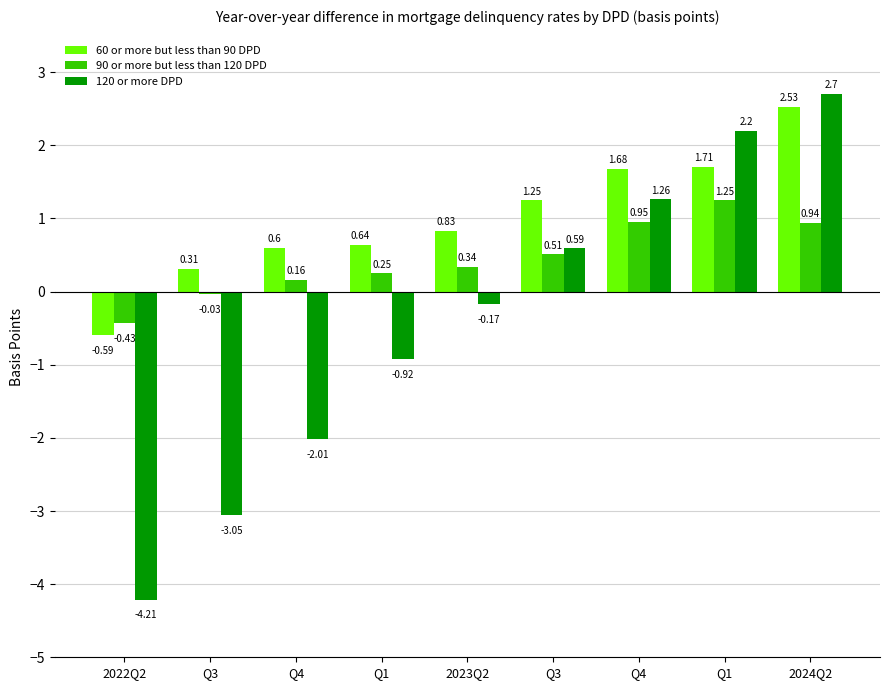

The 90 or more but less than 120 DPD series shows -0.0 at Q3. True or false?

False